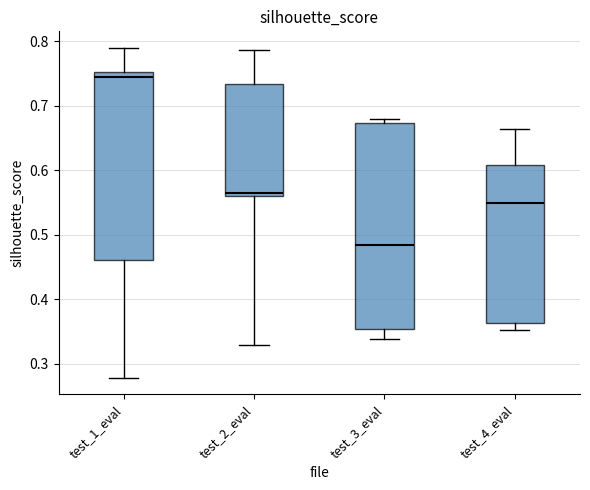

Which box has the lowest median line?

test_3_eval